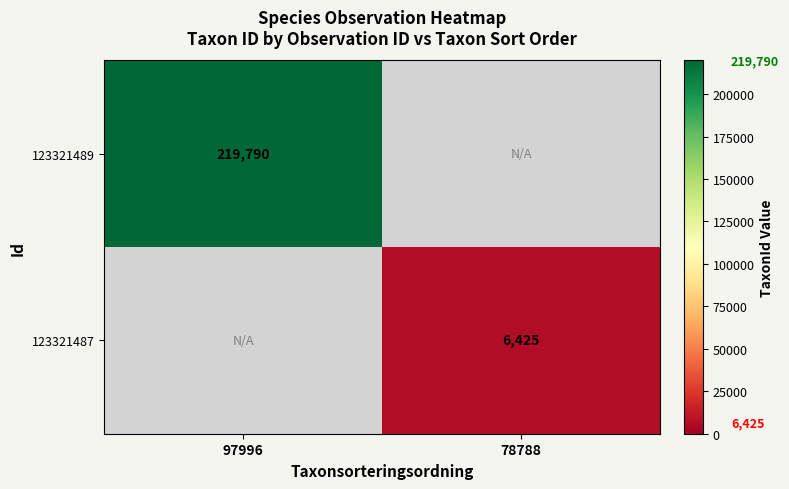

The 123321489 series shows 219790 at 97996. True or false?

True